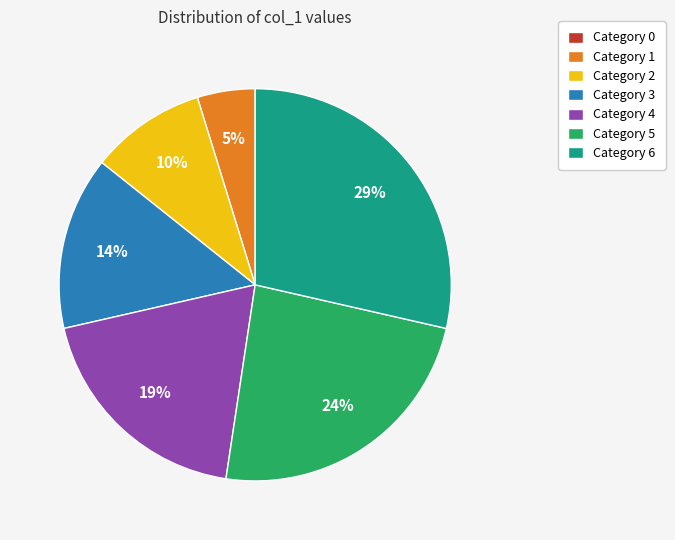

The Category 3 slice represents 6% of the pie. True or false?

False